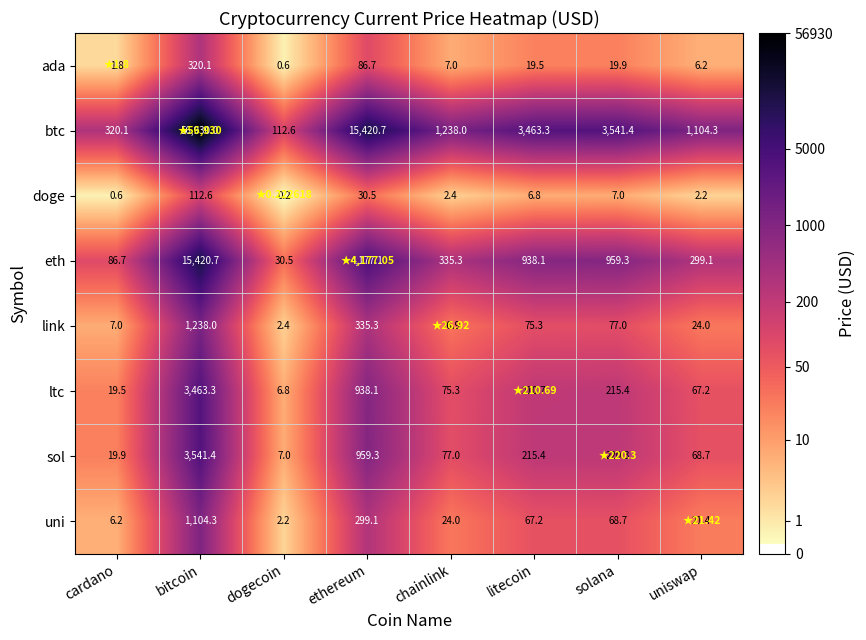

Which series changed the most between dogecoin and solana?

btc